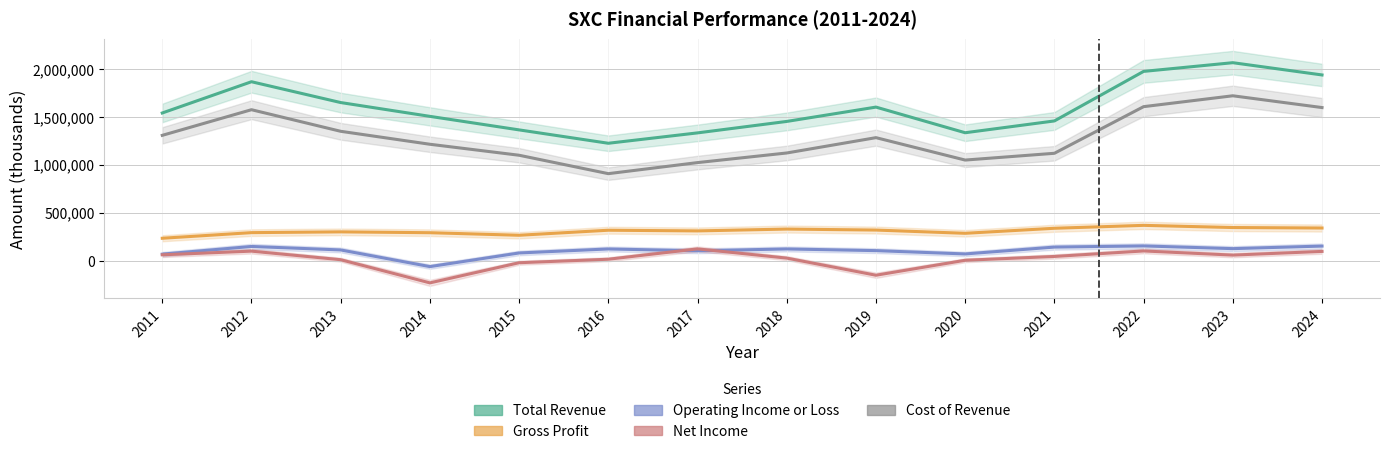

Rank the categories by Gross Profit value from highest to lowest.

2022, 2023, 2024, 2021, 2018, 2019, 2016, 2017, 2013, 2012, 2014, 2020, 2015, 2011